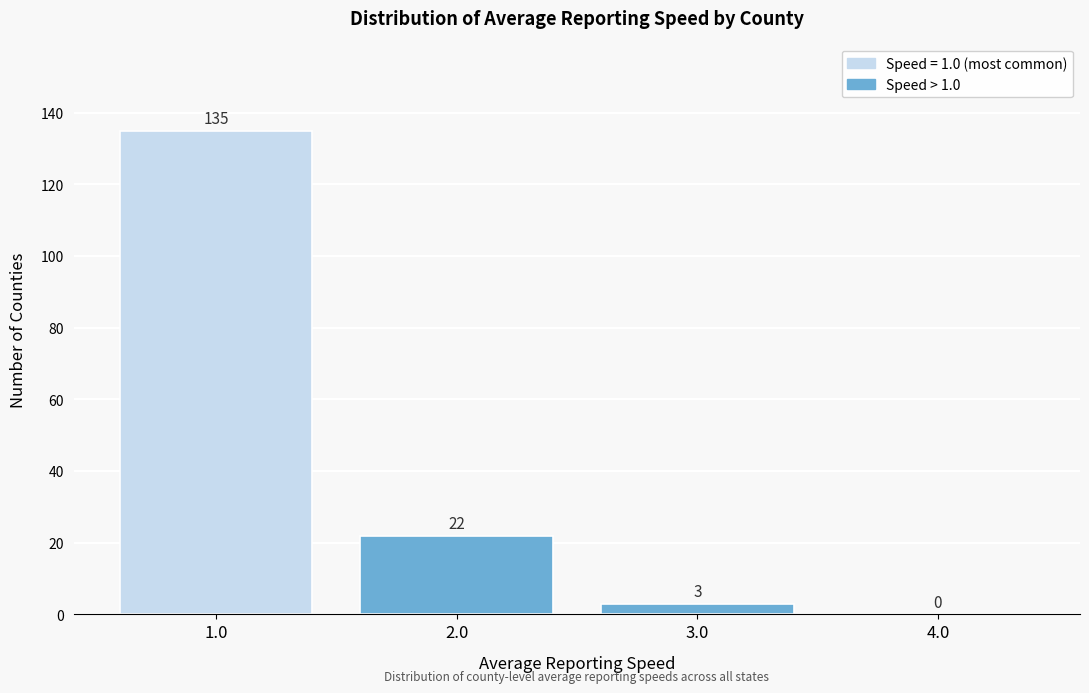

Reading left to right, list every bar in this chart as the range it spans on the x-axis followed by its height.

0.5 to 1.5: 135
1.5 to 2.5: 22
2.5 to 3.5: 3
3.5 to 4.5: 0